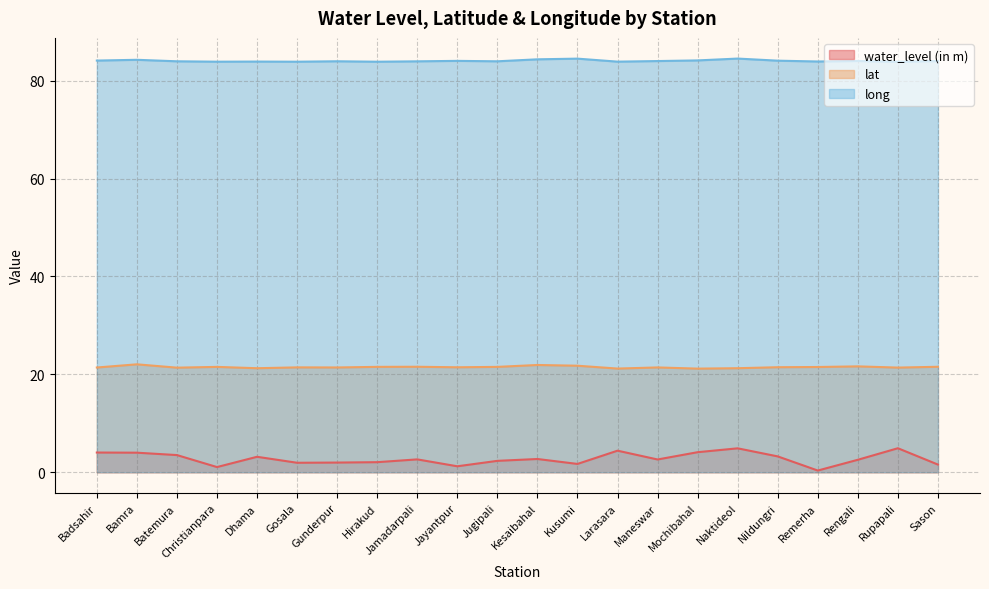

What is the label of the 2nd point from the left?

Bamra